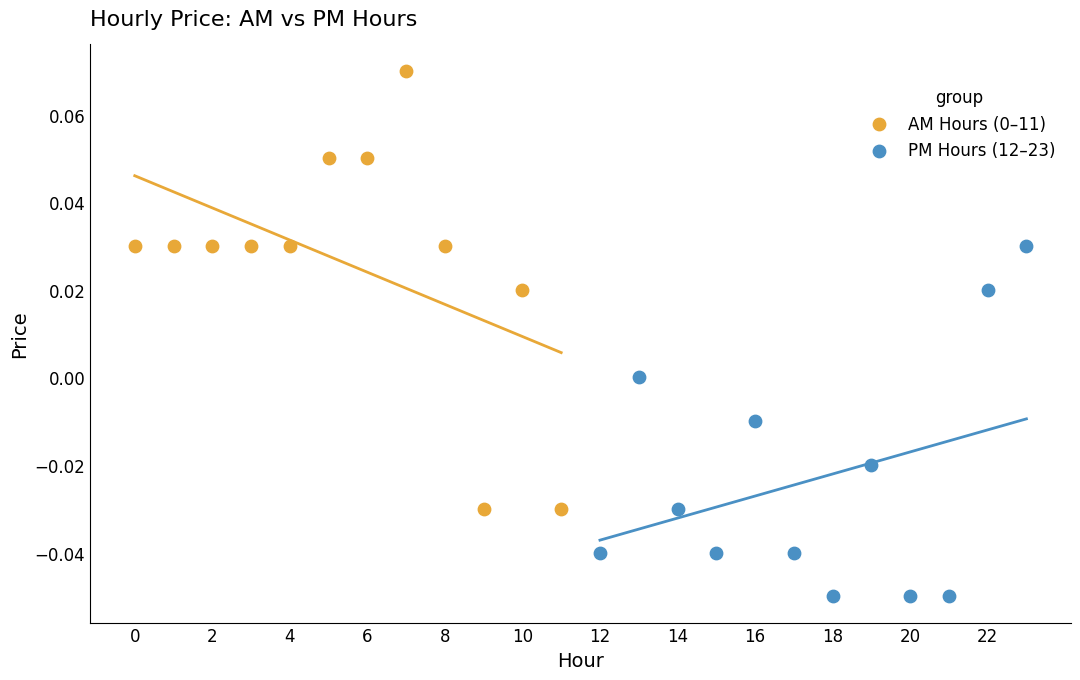

Which series reaches the minimum Y coordinate?

PM Hours (12–23)